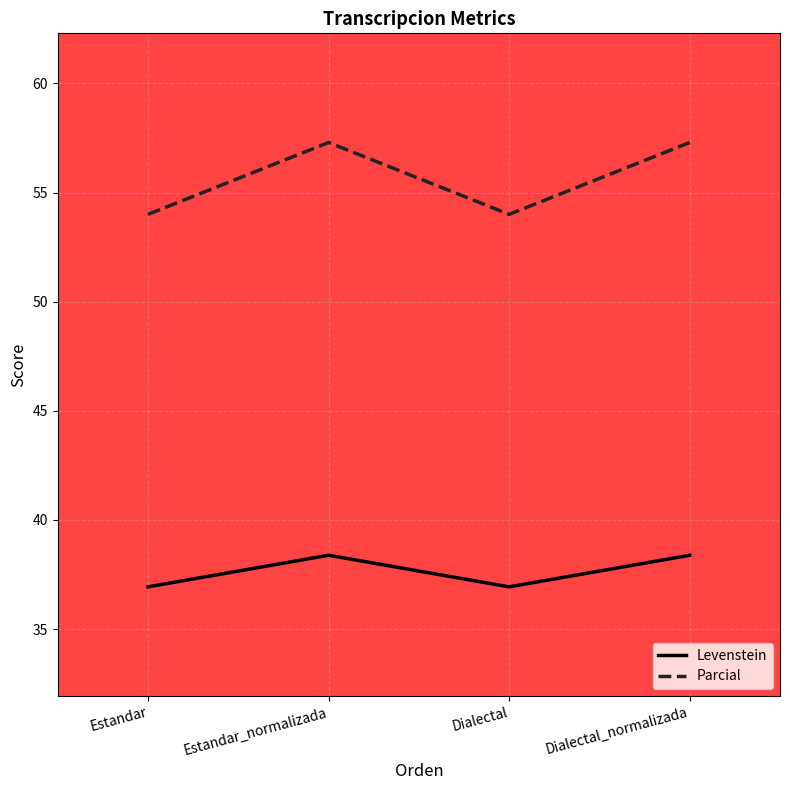

Where does the Levenstein series first go above 38?

Estandar_normalizada